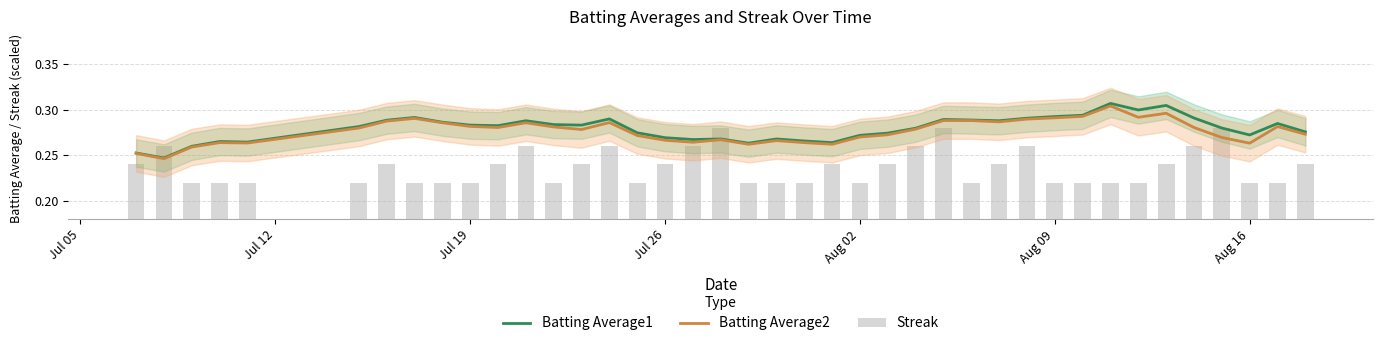

What is the approximate value of Batting Average1 at Aug 16?

0.3